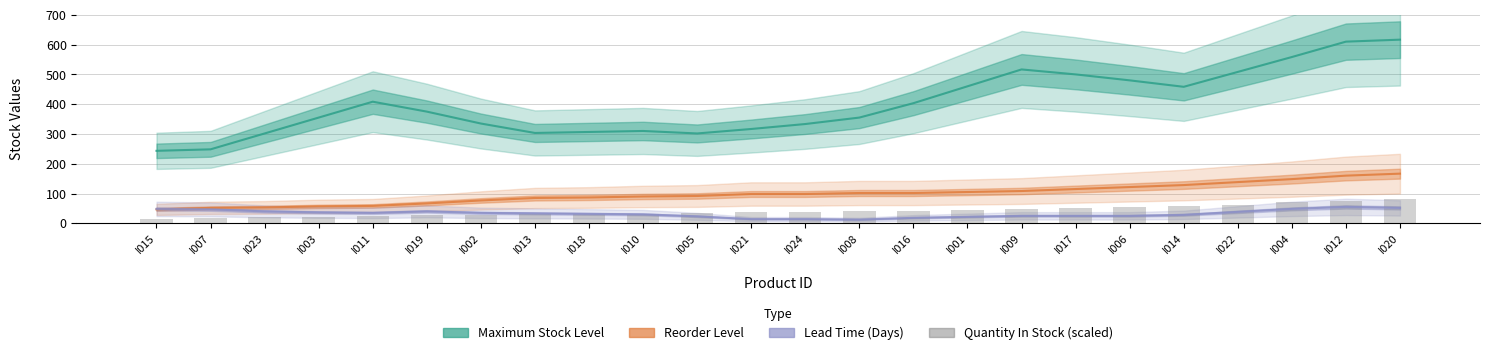

At how many categories does at least one series exceed 121?

24